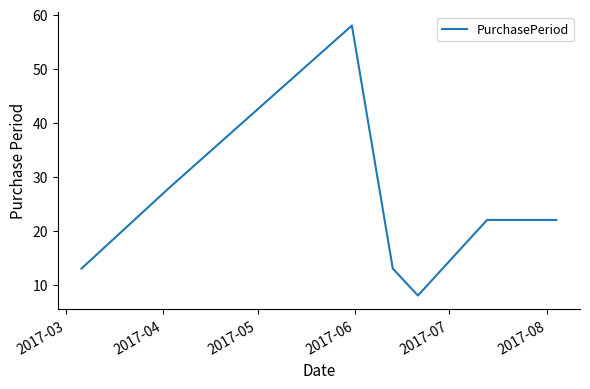

What is the average value?

23